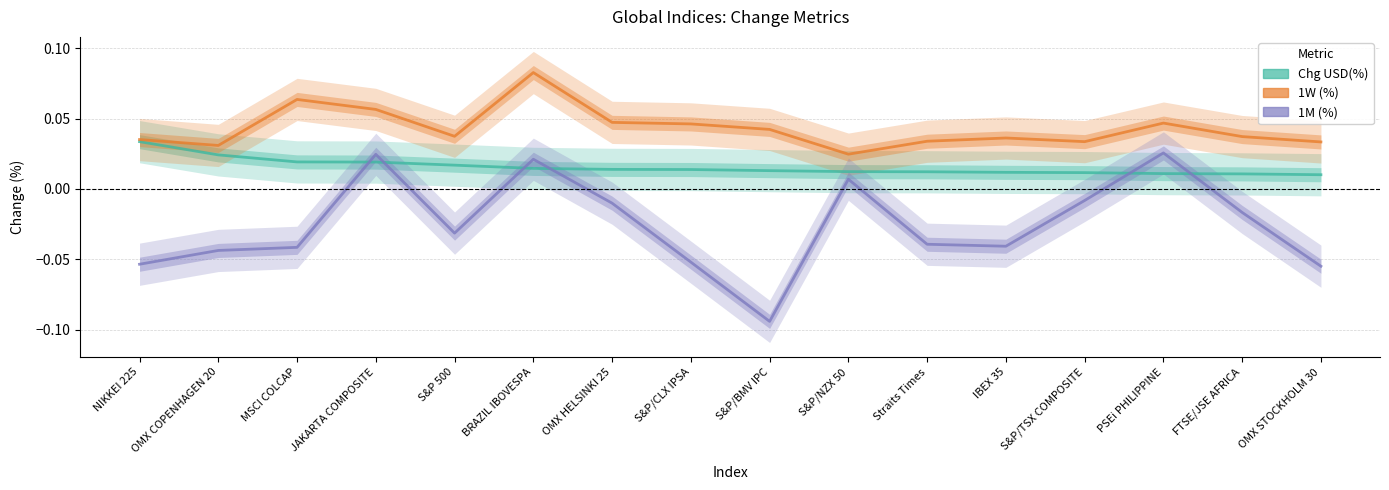

Between S&P/NZX 50 and BRAZIL IBOVESPA, which is larger?

BRAZIL IBOVESPA